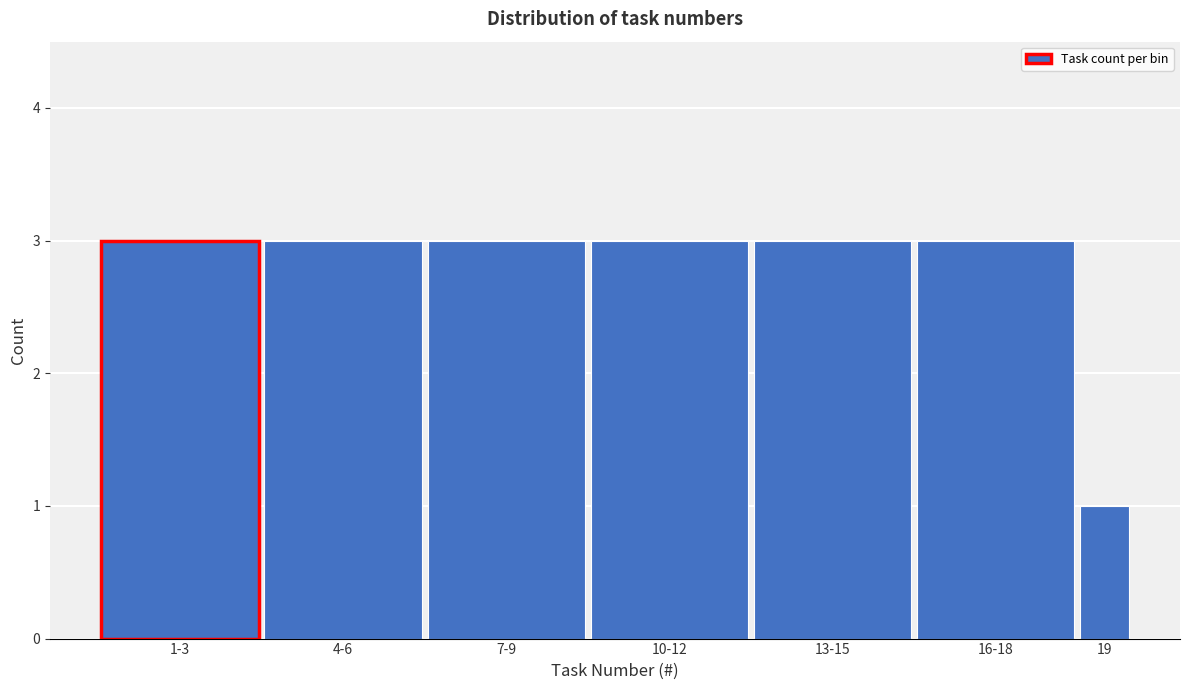

Reading left to right, what are all the values shown in this chart?

3	3	3	3	3	3	1